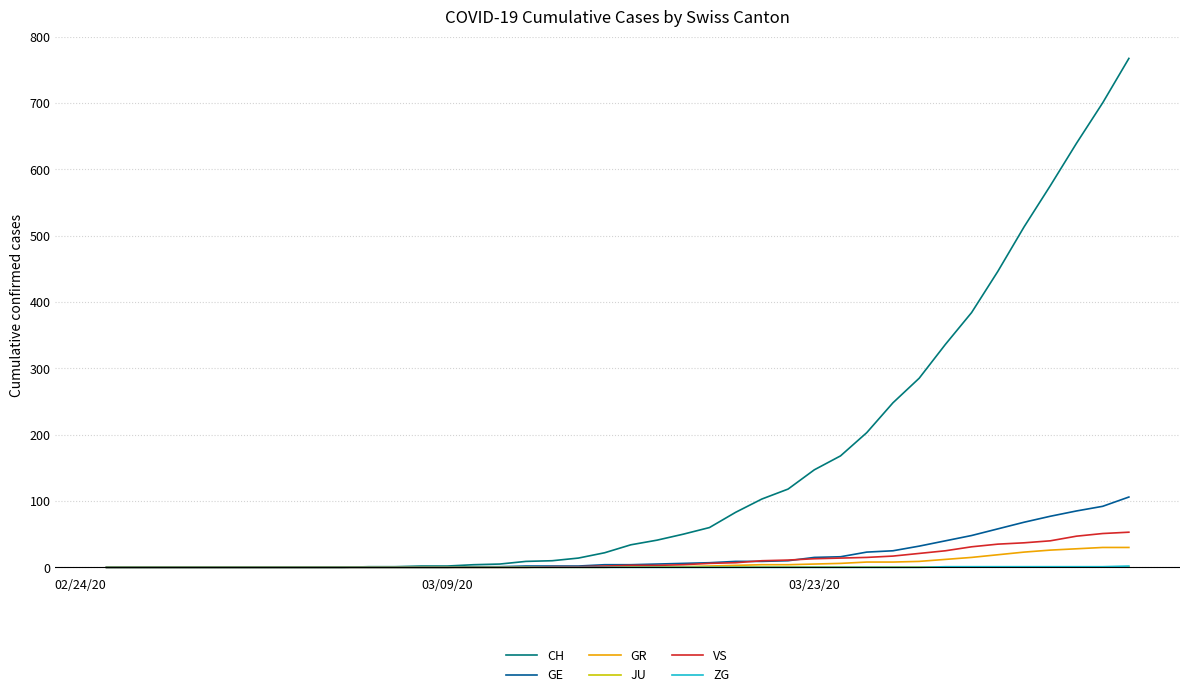

Which series has the largest range (max minus min)?

CH